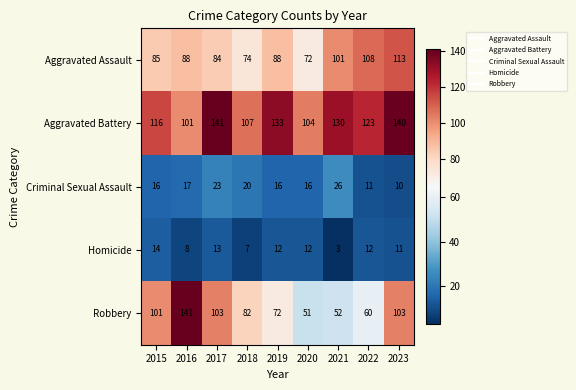

The Criminal Sexual Assault series shows 38 at 2017. True or false?

False